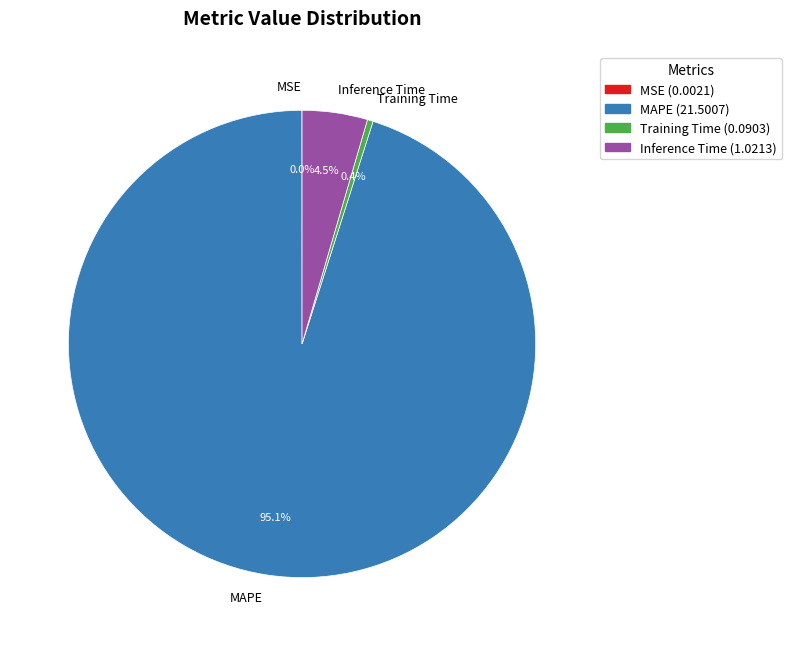

Is there a majority slice in this chart?

Yes